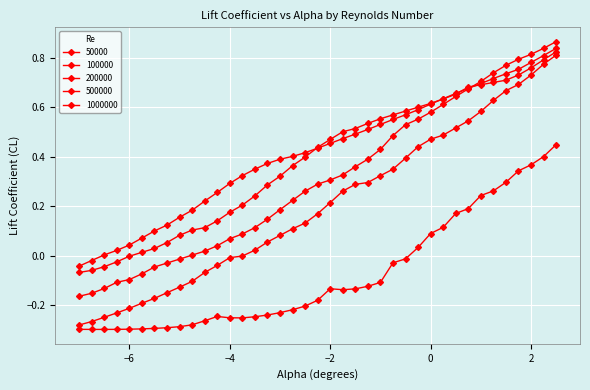

Reading right to left, what are all the values shown in this chart?

50000: 2.5=0.4	2.25=0.4	2.0=0.4	1.75=0.3	1.5=0.3	1.25=0.3	1.0=0.2	0.75=0.2	0.5=0.2	0.25=0.1	0.0=0.1	-0.25=0.0	-0.5=-0.0	-0.75=-0.0	-1.0=-0.1	-1.25=-0.1	-1.5=-0.1	-1.75=-0.1	-2.0=-0.1	-2.25=-0.2	-2.5=-0.2	-2.75=-0.2	-3.0=-0.2	-3.25=-0.2	-3.5=-0.2	-3.75=-0.3	-4.0=-0.3	-4.25=-0.2	-4.5=-0.3	-4.75=-0.3	-5.0=-0.3	-5.25=-0.3	-5.5=-0.3	-5.75=-0.3	-6.0=-0.3	-6.25=-0.3	-6.5=-0.3	-6.75=-0.3	-7.0=-0.3
100000: 2.5=0.8	2.25=0.8	2.0=0.7	1.75=0.7	1.5=0.7	1.25=0.6	1.0=0.6	0.75=0.5	0.5=0.5	0.25=0.5	0.0=0.5	-0.25=0.4	-0.5=0.4	-0.75=0.3	-1.0=0.3	-1.25=0.3	-1.5=0.3	-1.75=0.3	-2.0=0.2	-2.25=0.2	-2.5=0.1	-2.75=0.1	-3.0=0.1	-3.25=0.1	-3.5=0.0	-3.75=-0.0	-4.0=-0.0	-4.25=-0.0	-4.5=-0.1	-4.75=-0.1	-5.0=-0.1	-5.25=-0.2	-5.5=-0.2	-5.75=-0.2	-6.0=-0.2	-6.25=-0.2	-6.5=-0.3	-6.75=-0.3	-7.0=-0.3
200000: 2.5=0.9	2.25=0.8	2.0=0.8	1.75=0.8	1.5=0.8	1.25=0.7	1.0=0.7	0.75=0.7	0.5=0.6	0.25=0.6	0.0=0.6	-0.25=0.6	-0.5=0.5	-0.75=0.5	-1.0=0.4	-1.25=0.4	-1.5=0.4	-1.75=0.3	-2.0=0.3	-2.25=0.3	-2.5=0.3	-2.75=0.2	-3.0=0.2	-3.25=0.1	-3.5=0.1	-3.75=0.1	-4.0=0.1	-4.25=0.0	-4.5=0.0	-4.75=0.0	-5.0=-0.0	-5.25=-0.0	-5.5=-0.0	-5.75=-0.1	-6.0=-0.1	-6.25=-0.1	-6.5=-0.1	-6.75=-0.2	-7.0=-0.2
500000: 2.5=0.8	2.25=0.8	2.0=0.8	1.75=0.7	1.5=0.7	1.25=0.7	1.0=0.7	0.75=0.7	0.5=0.7	0.25=0.6	0.0=0.6	-0.25=0.6	-0.5=0.6	-0.75=0.6	-1.0=0.6	-1.25=0.5	-1.5=0.5	-1.75=0.5	-2.0=0.5	-2.25=0.4	-2.5=0.4	-2.75=0.4	-3.0=0.3	-3.25=0.3	-3.5=0.2	-3.75=0.2	-4.0=0.2	-4.25=0.1	-4.5=0.1	-4.75=0.1	-5.0=0.1	-5.25=0.1	-5.5=0.0	-5.75=0.0	-6.0=-0.0	-6.25=-0.0	-6.5=-0.0	-6.75=-0.1	-7.0=-0.1
1000000: 2.5=0.8	2.25=0.8	2.0=0.8	1.75=0.8	1.5=0.7	1.25=0.7	1.0=0.7	0.75=0.7	0.5=0.7	0.25=0.6	0.0=0.6	-0.25=0.6	-0.5=0.6	-0.75=0.6	-1.0=0.5	-1.25=0.5	-1.5=0.5	-1.75=0.5	-2.0=0.5	-2.25=0.4	-2.5=0.4	-2.75=0.4	-3.0=0.4	-3.25=0.4	-3.5=0.4	-3.75=0.3	-4.0=0.3	-4.25=0.3	-4.5=0.2	-4.75=0.2	-5.0=0.2	-5.25=0.1	-5.5=0.1	-5.75=0.1	-6.0=0.0	-6.25=0.0	-6.5=0.0	-6.75=-0.0	-7.0=-0.0